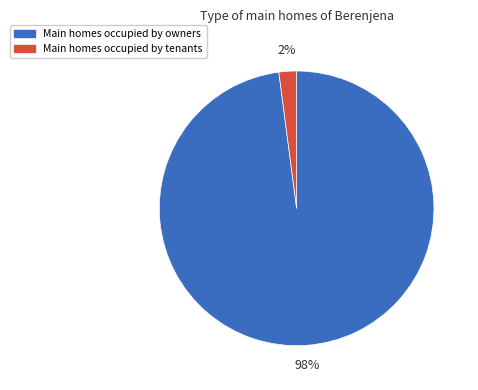

Count the number of slices in the pie.

2